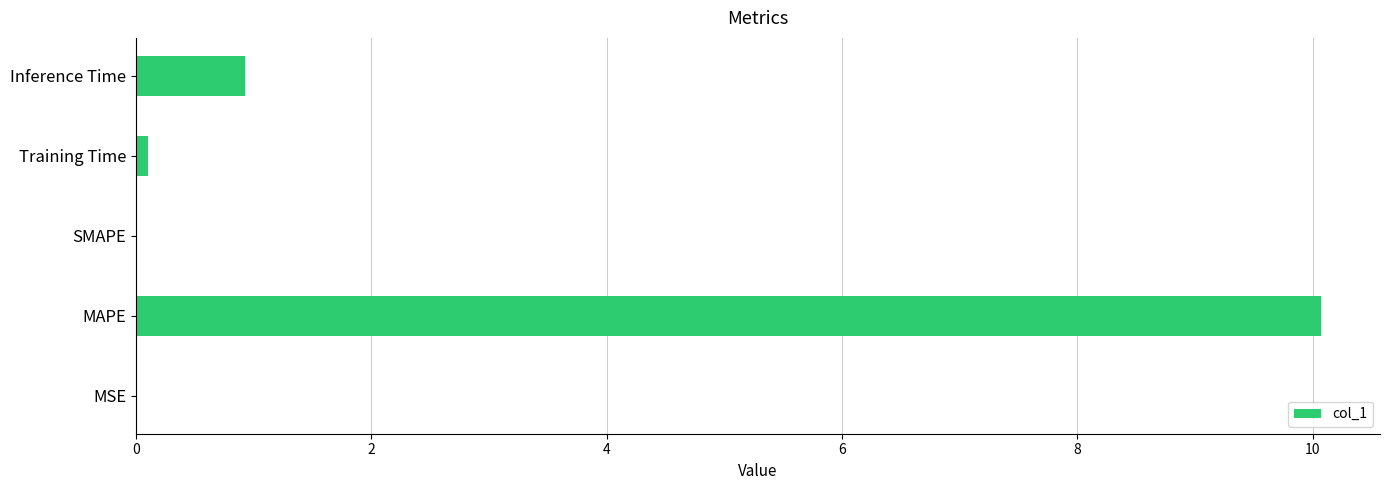

Between MAPE and MSE, which is larger?

MAPE